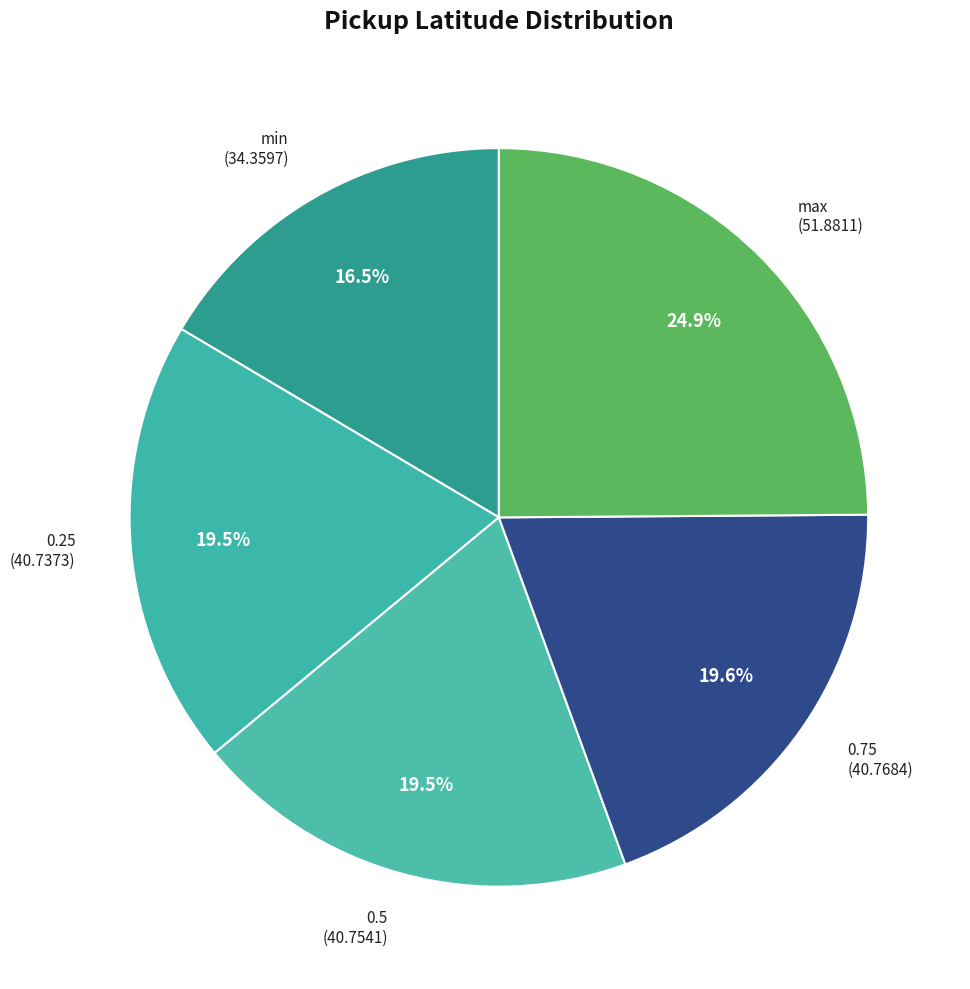

Between 0.5 and max, which is larger?

max